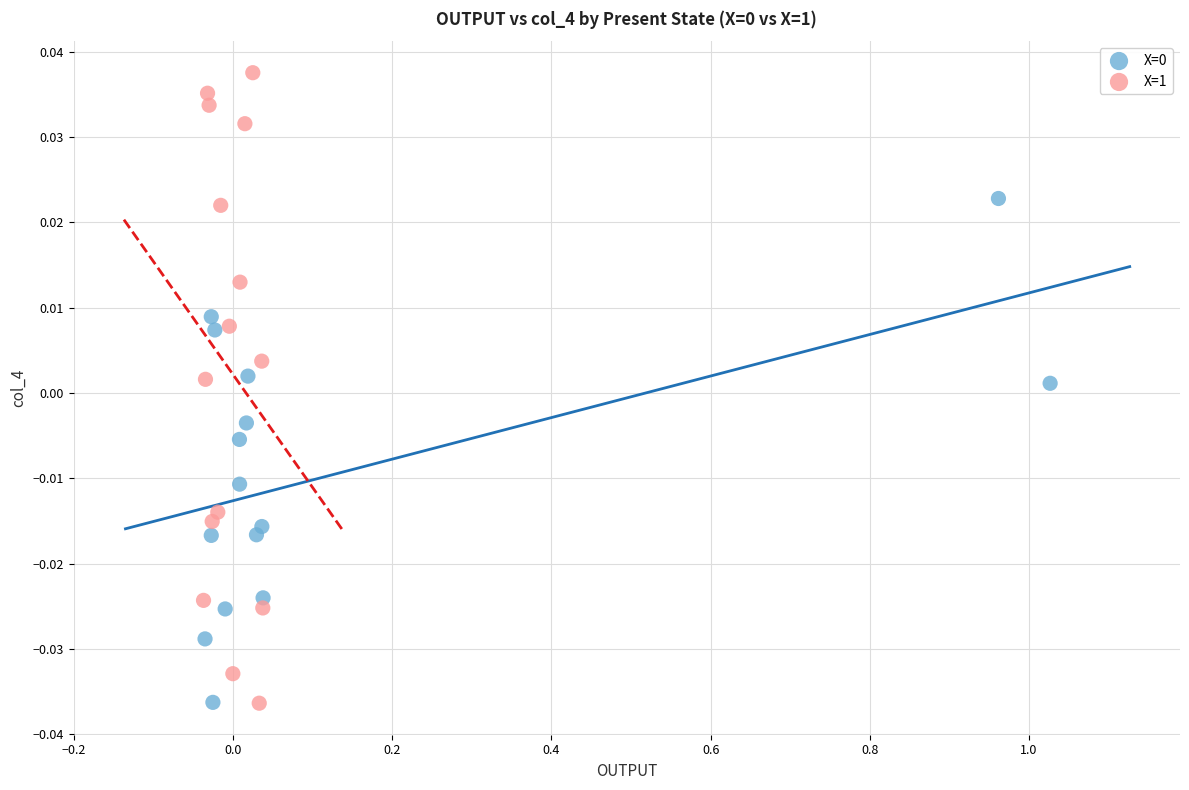

Which series contains the highest Y value?

X=1